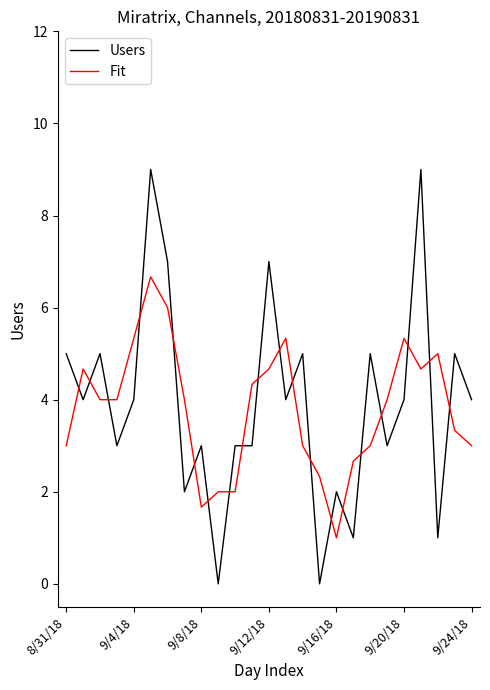

What is the highest value of the Fit series?

6.7